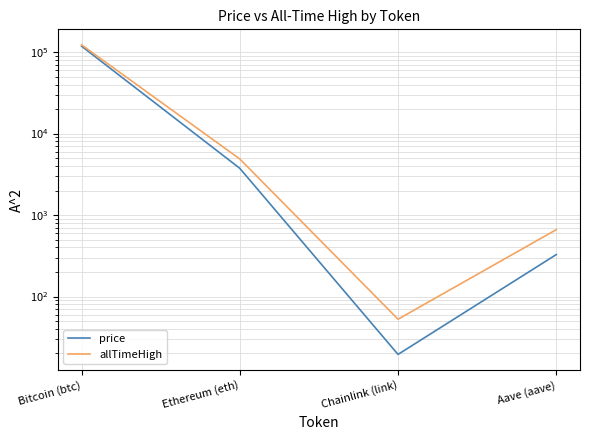

Which series has the largest range (max minus min)?

allTimeHigh